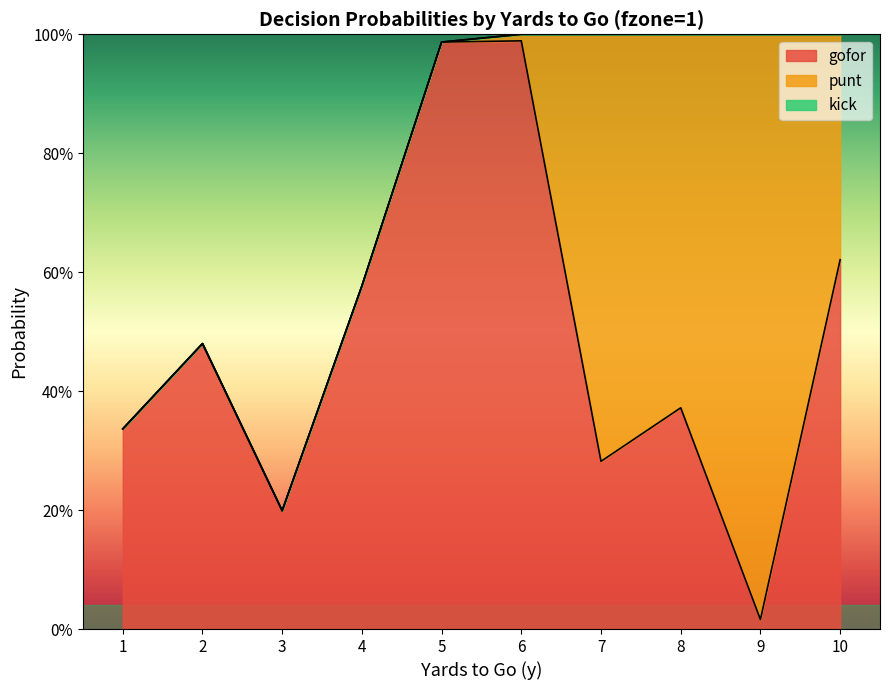

What are all the series names shown in the legend?

gofor, punt, kick